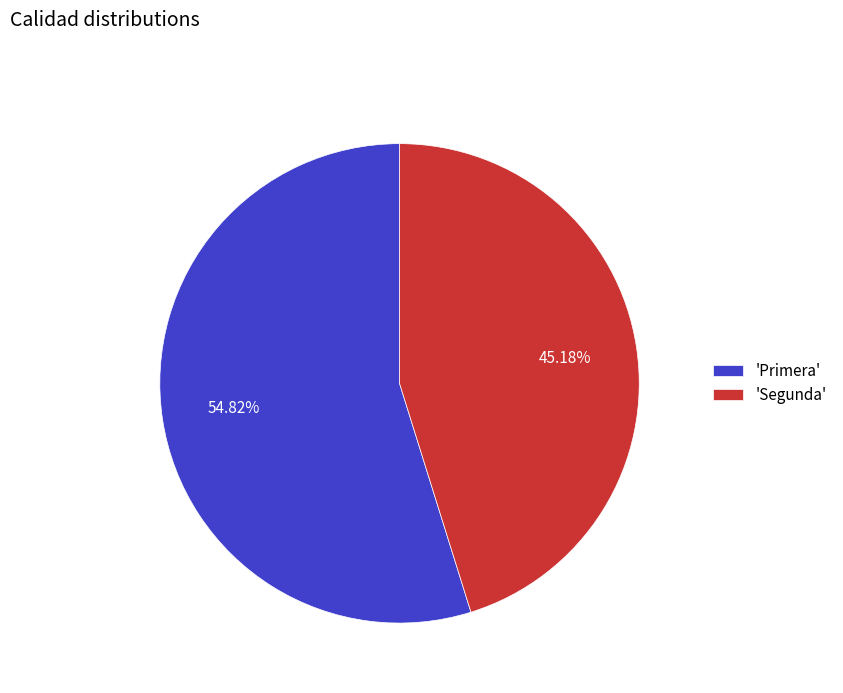

Is there a majority slice in this chart?

Yes